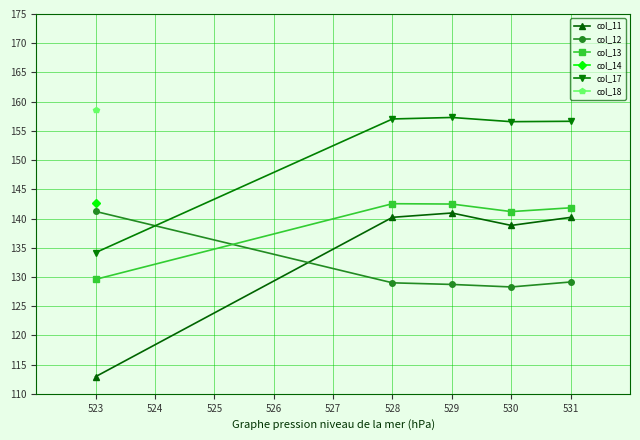

What is the highest value of the col_13 series?

142.5